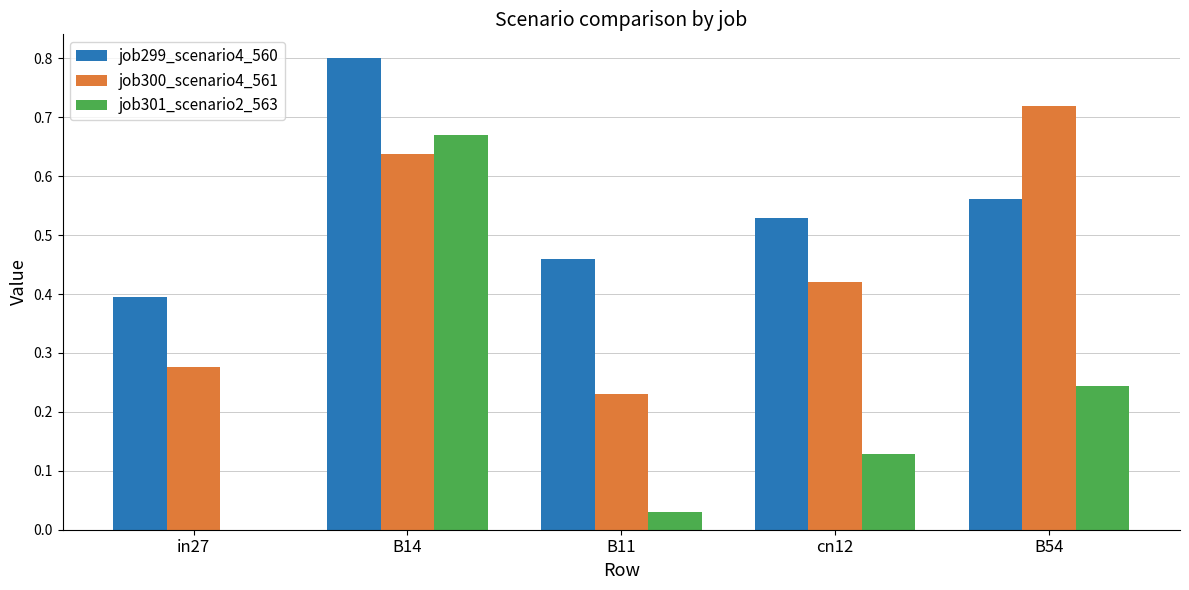

What is the sum of all job299_scenario4_560 values?

2.7